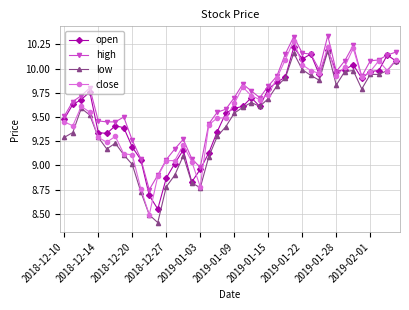

What is the sum of all open values?

383.1